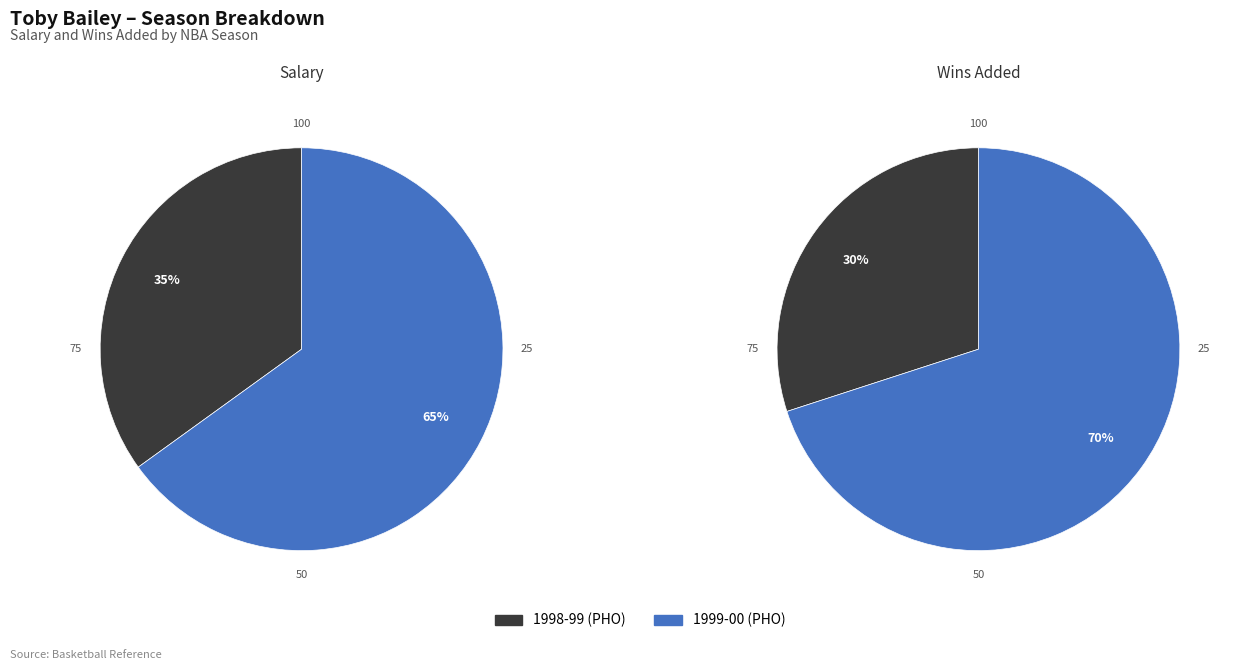

Rank the categories by Wins Added value from lowest to highest.

1998-99 (PHO), 1999-00 (PHO)